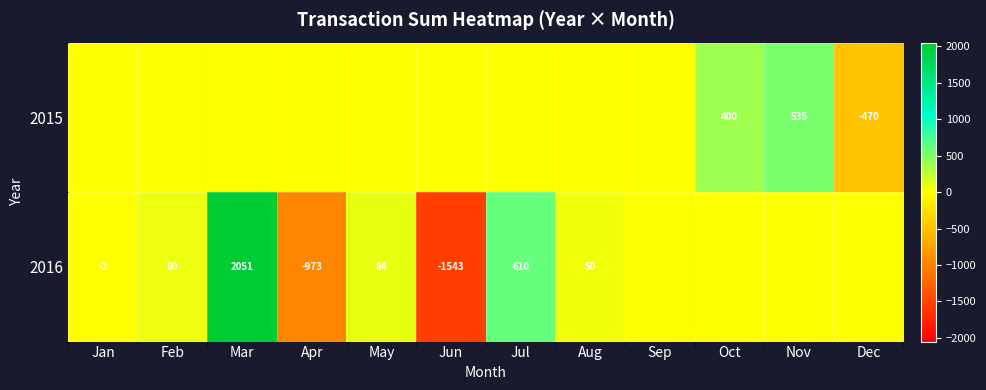

True or false: 2016 has a value of 2051 at Mar.

True